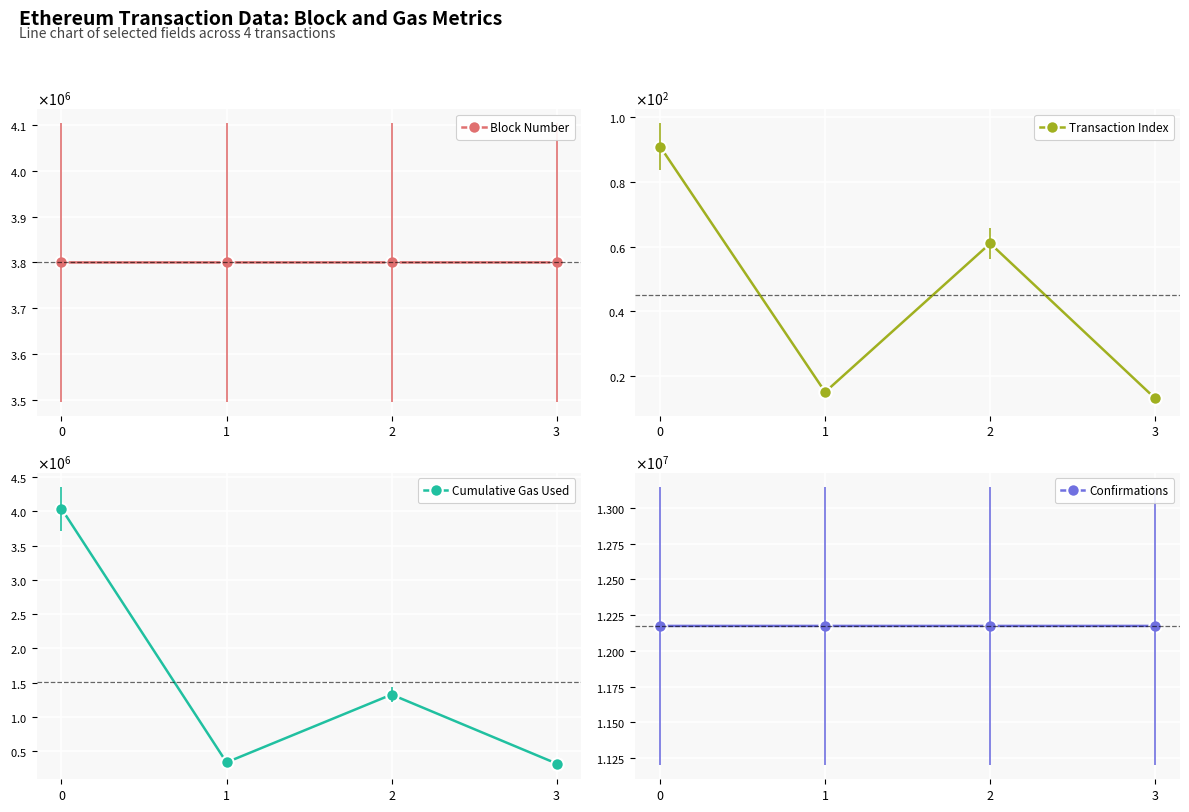

What is the spread (max minus min) of values at 2?

12174271